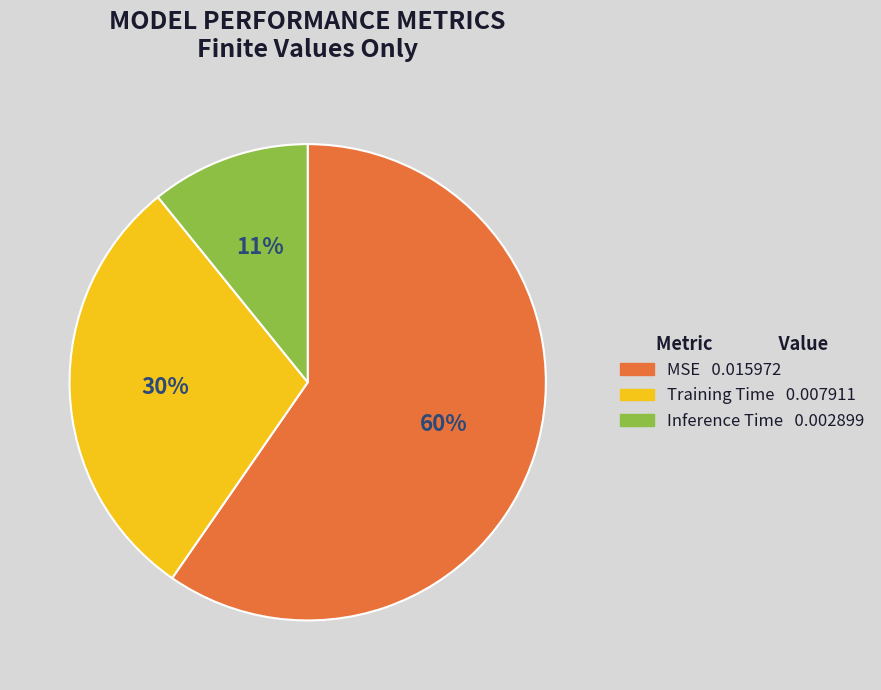

To the nearest percent, what percentage of the pie is Inference Time?

11%